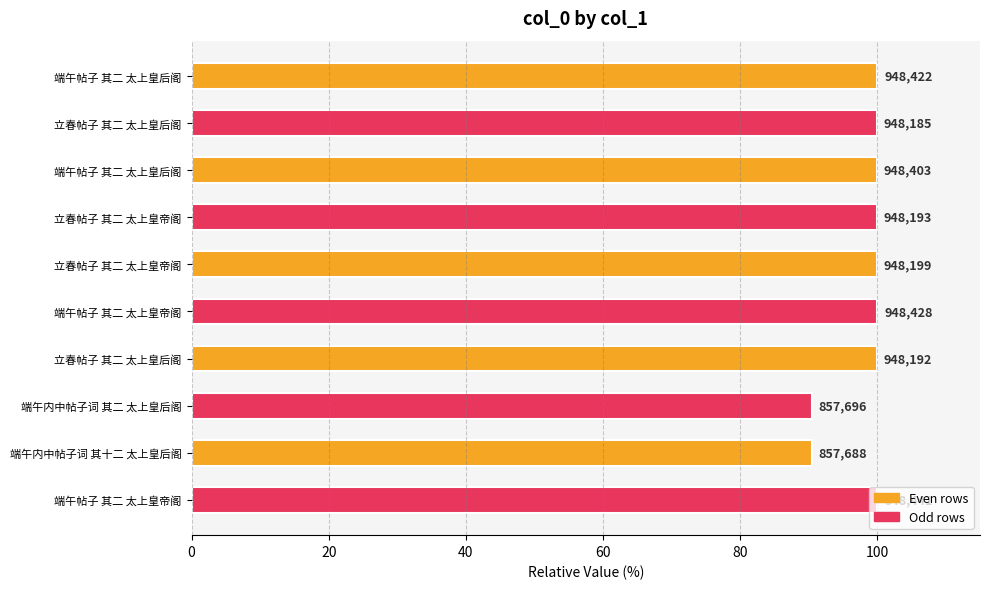

How many bars are there in total?

10